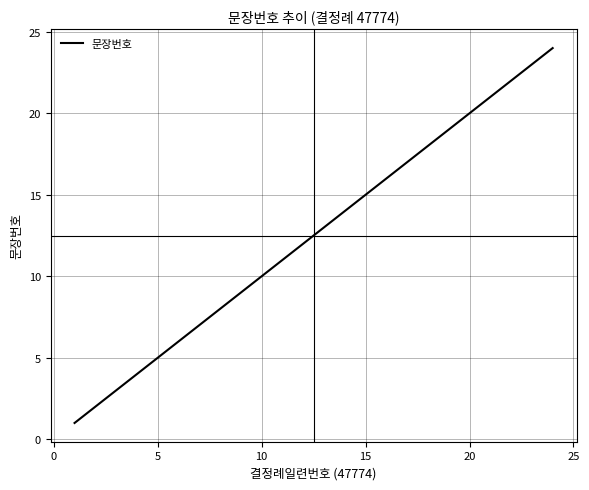

True or false: the data has more than 2 interior local peaks.

False